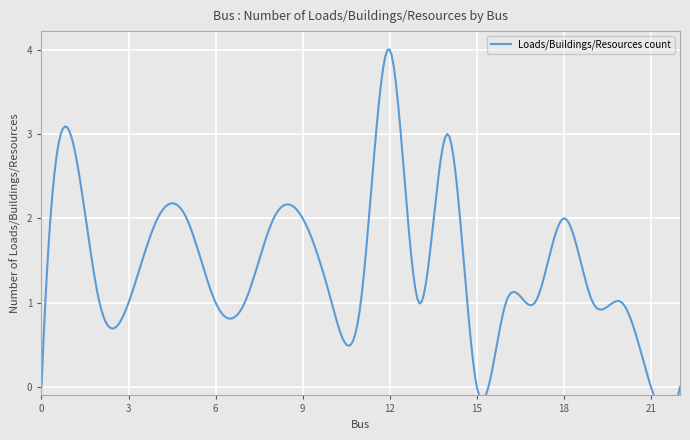

True or false: the data shows 1 at 20.

True